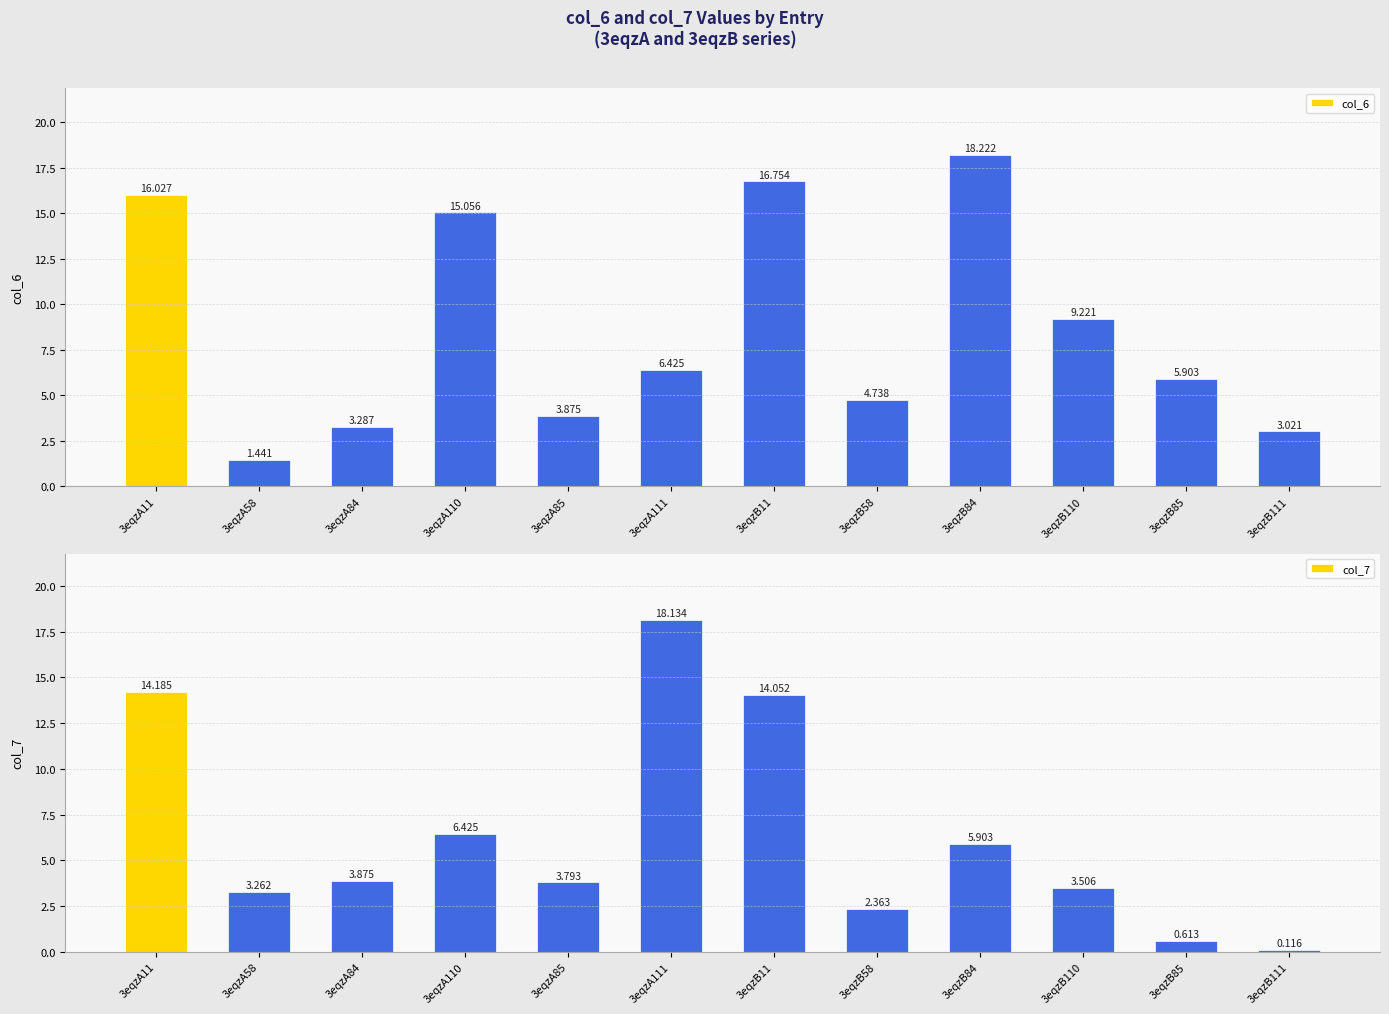

At which category is the sum across all series the highest?

3eqzB11